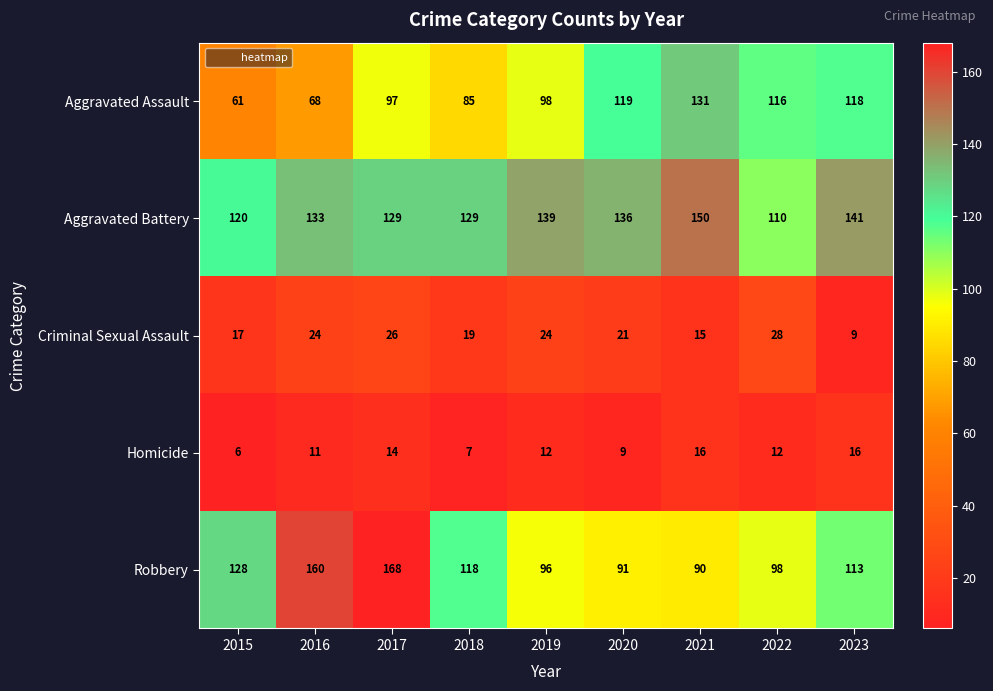

Rank the series at 2019 from lowest to highest value.

Homicide, Criminal Sexual Assault, Robbery, Aggravated Assault, Aggravated Battery